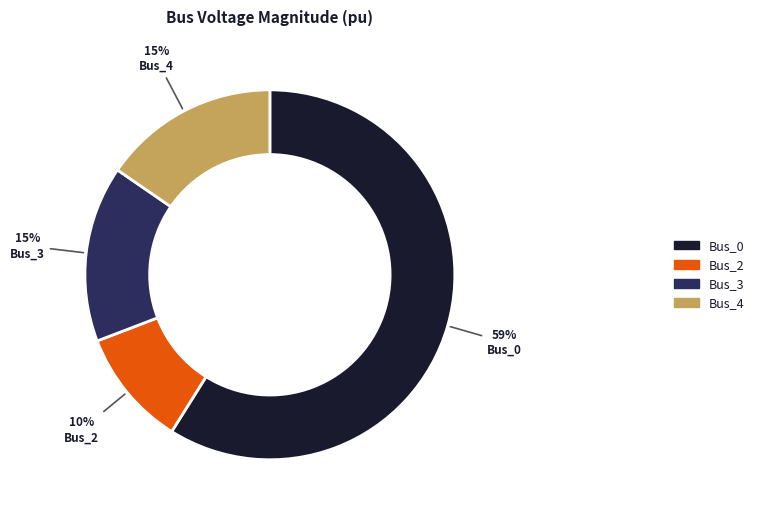

What is the largest slice in the pie chart?

Bus_0